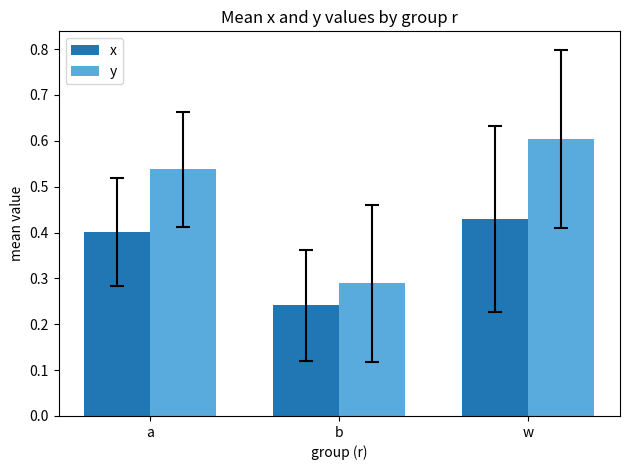

Rank the series by their maximum value, from lowest to highest.

x, y